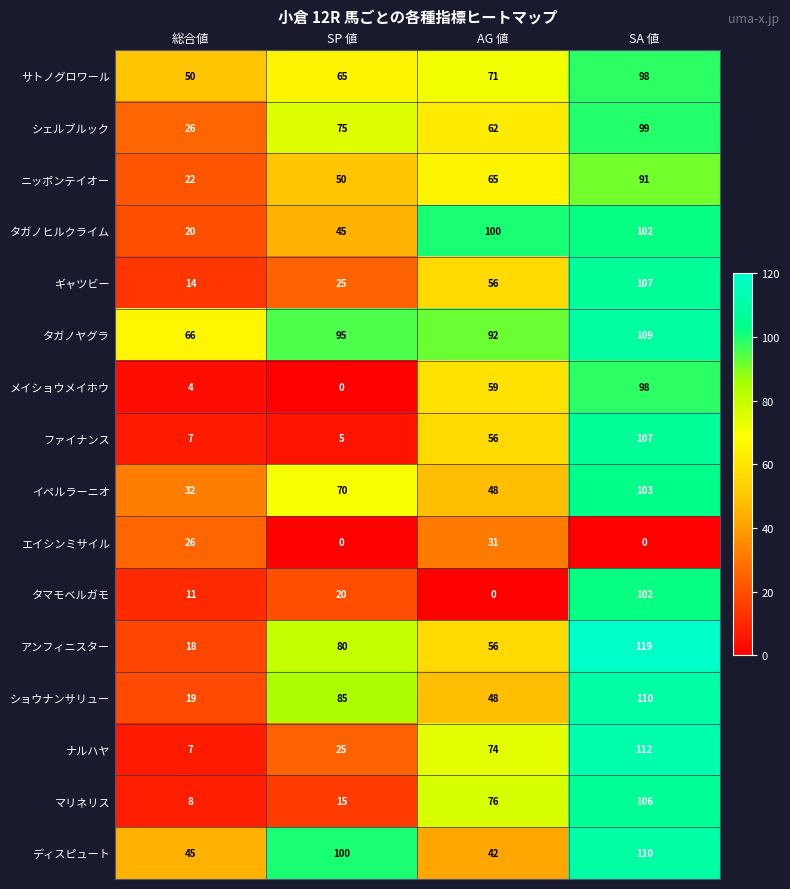

What is the total value across all series at AG 値?

936